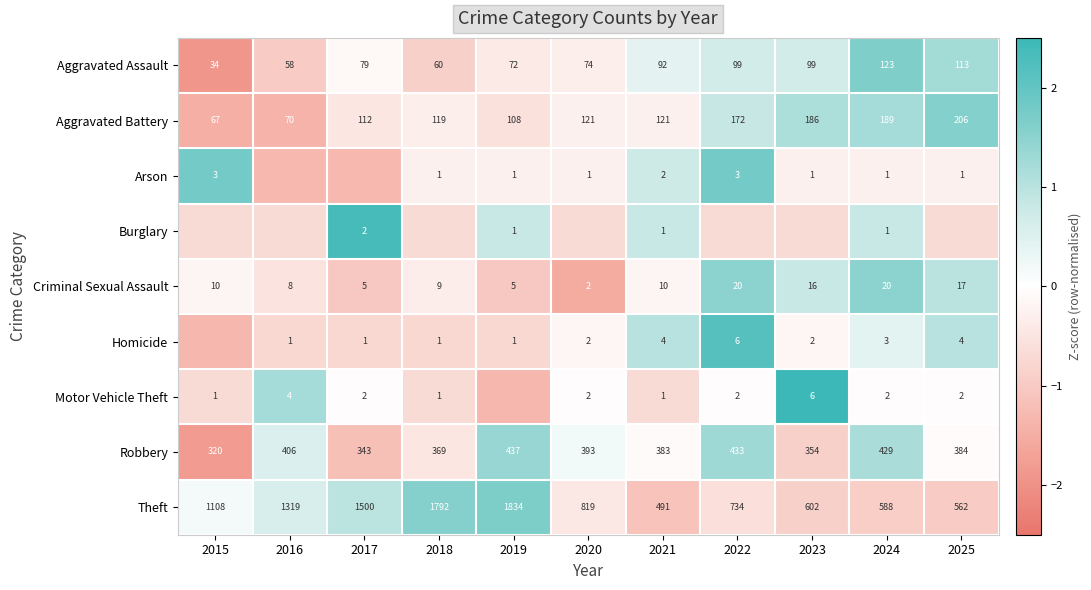

Is the value of Motor Vehicle Theft at 2015 greater than the value of Robbery at 2019?

No